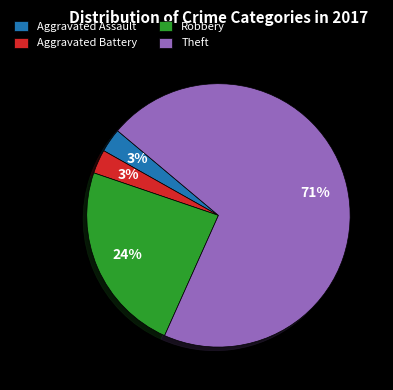

Does Aggravated Battery account for over 50% of the chart?

No